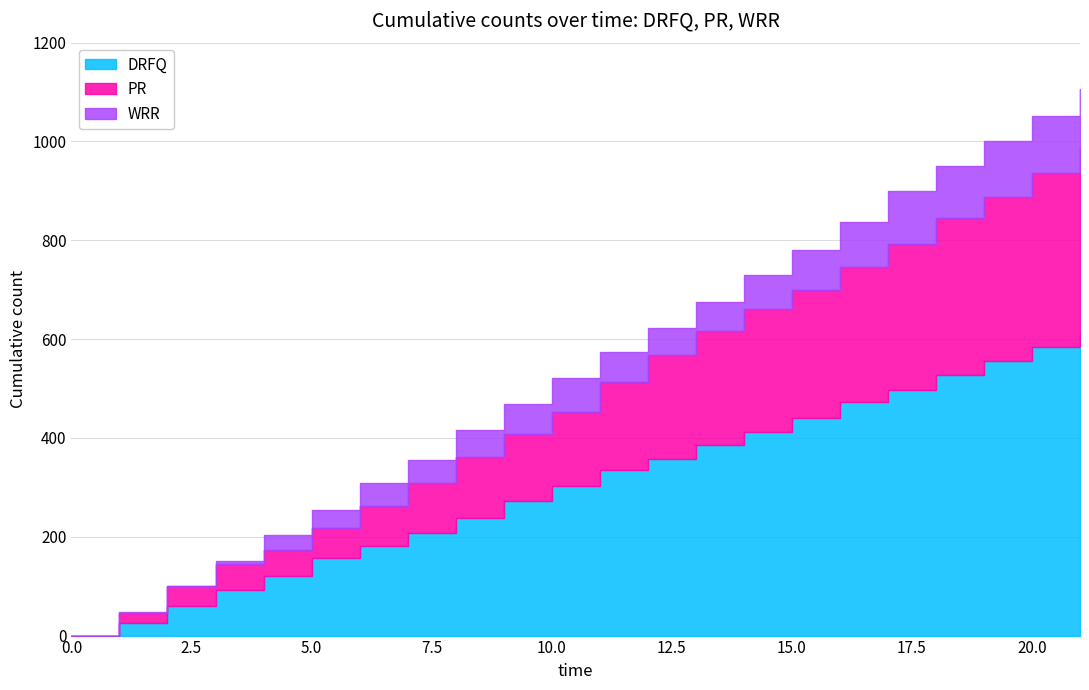

How many lines are shown in the chart?

3